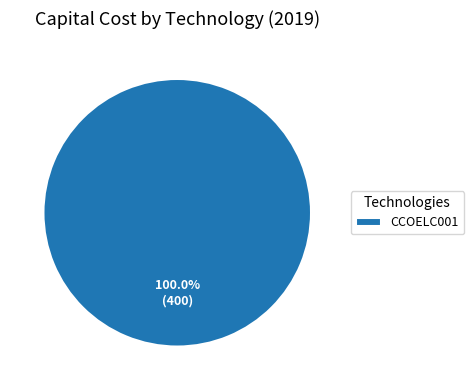

Which category accounts for the majority?

CCOELC001